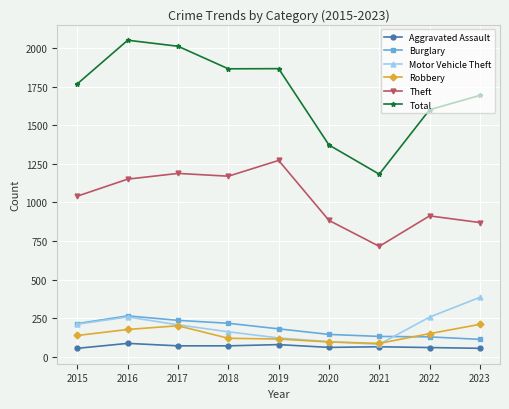

Count the number of data series in this chart.

6